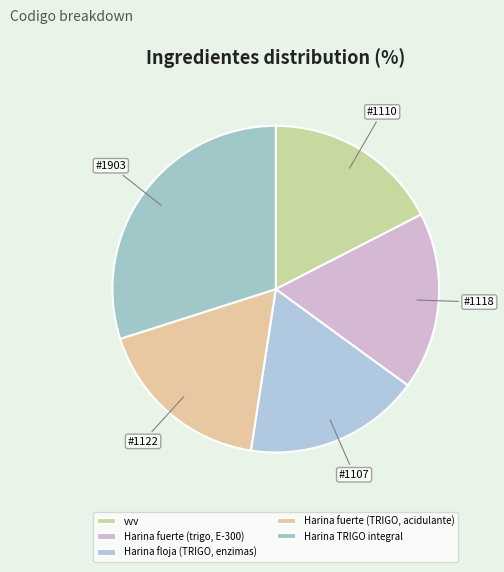

Does any single category account for the majority?

No